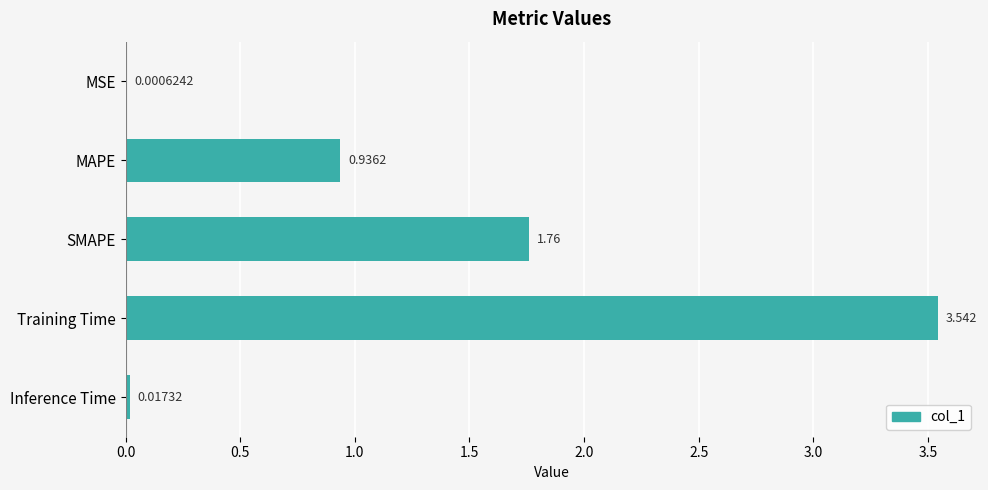

At which category does the chart reach its peak across all series?

Training Time